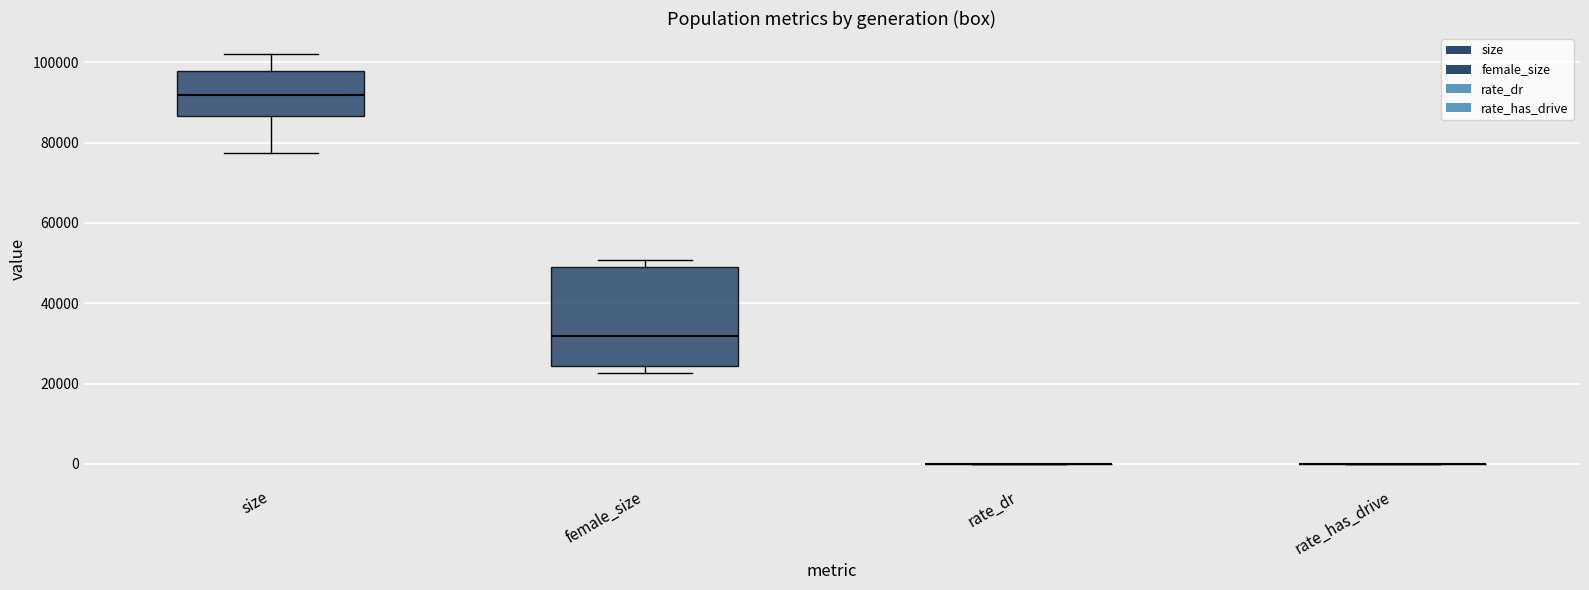

Which box is the tallest, from its lower edge to its upper edge?

female_size